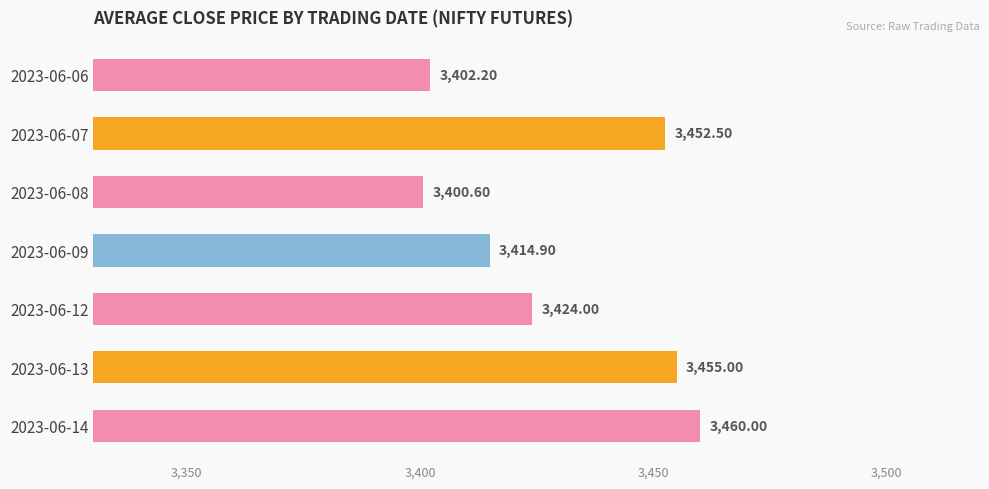

How many data points are less than 3424?

3